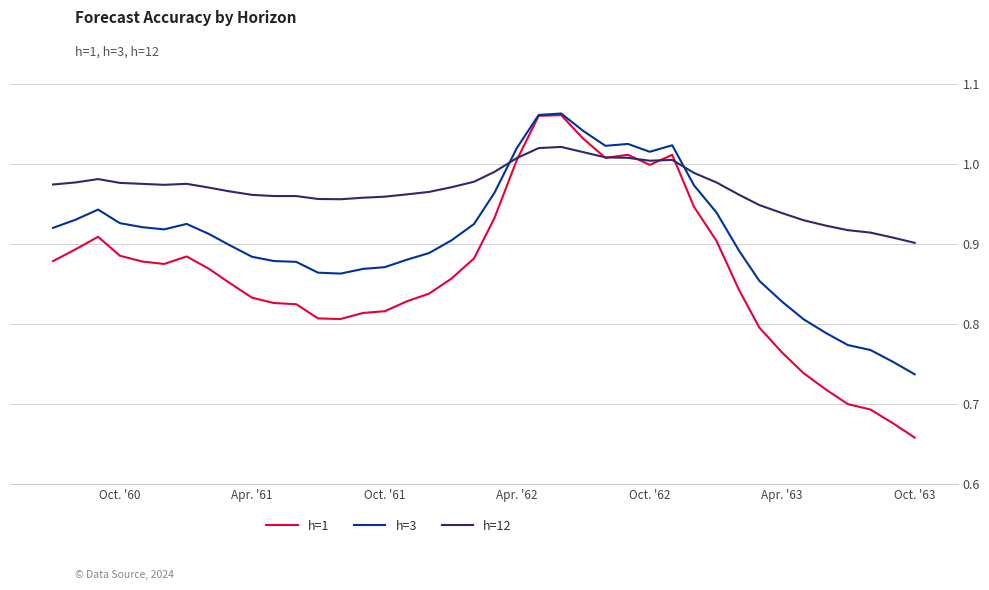

Which series has the widest spread of values?

h=1